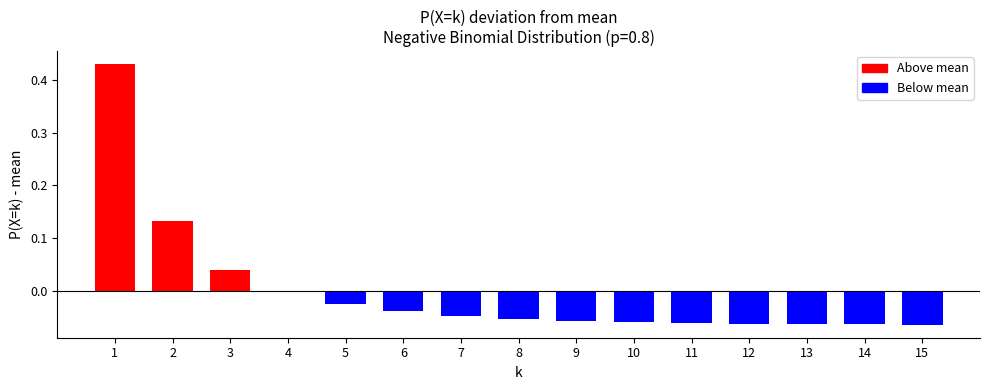

True or false: the data shows 0.0 at 3.

True